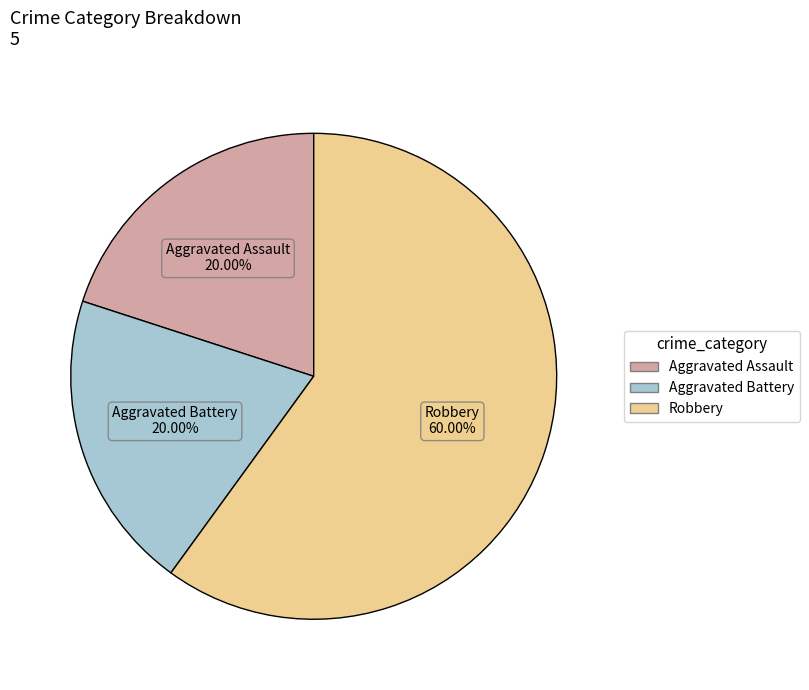

To the nearest percent, what is the difference between the Aggravated Assault and Robbery slice percentages?

40%